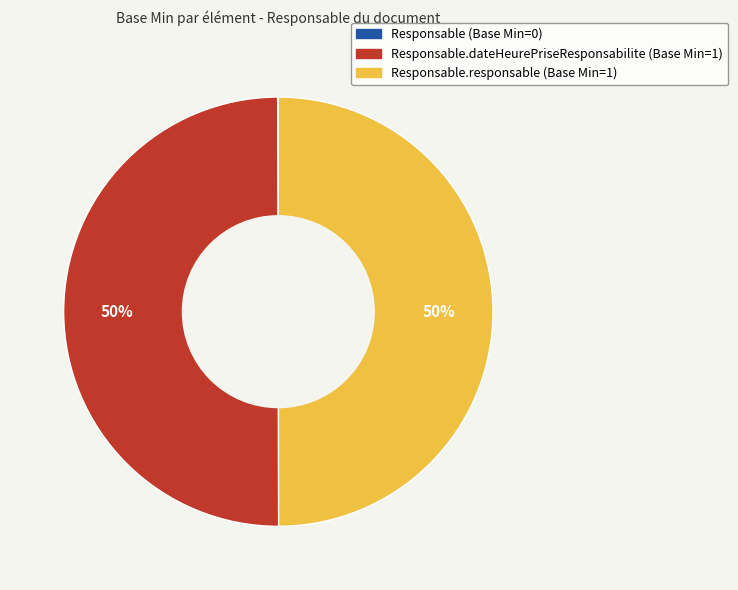

To the nearest percent, what is the difference between the largest and smallest slice percentages?

50%